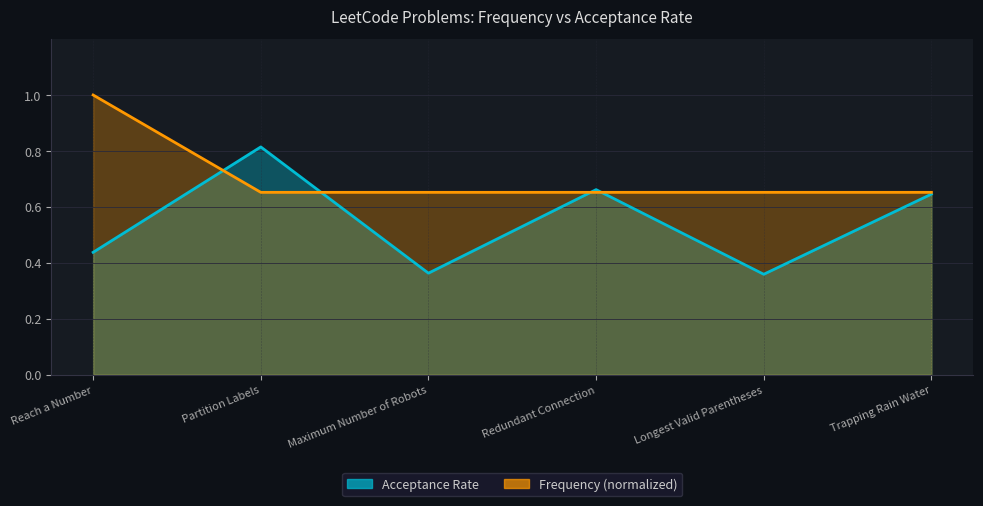

List the labels in order of Acceptance Rate value, smallest first.

Longest Valid Parentheses, Maximum Number of Robots, Reach a Number, Trapping Rain Water, Redundant Connection, Partition Labels